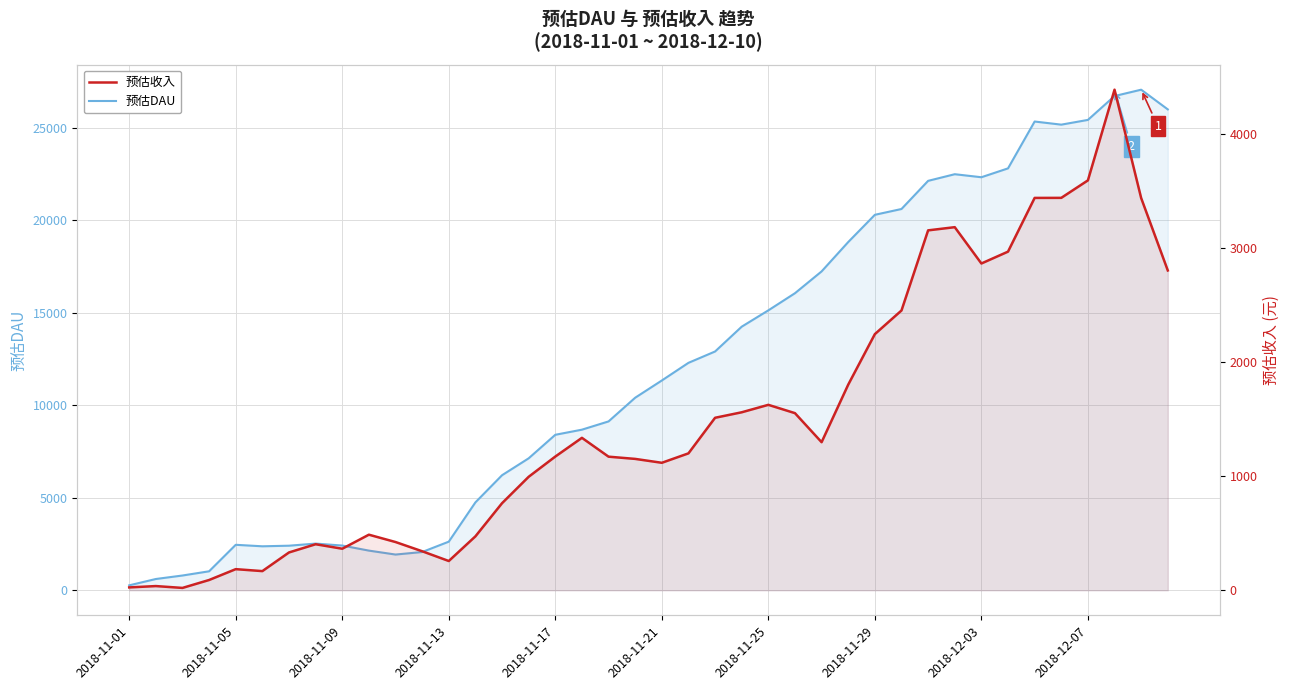

What is the sum of all 预估收入 values?

59881.3